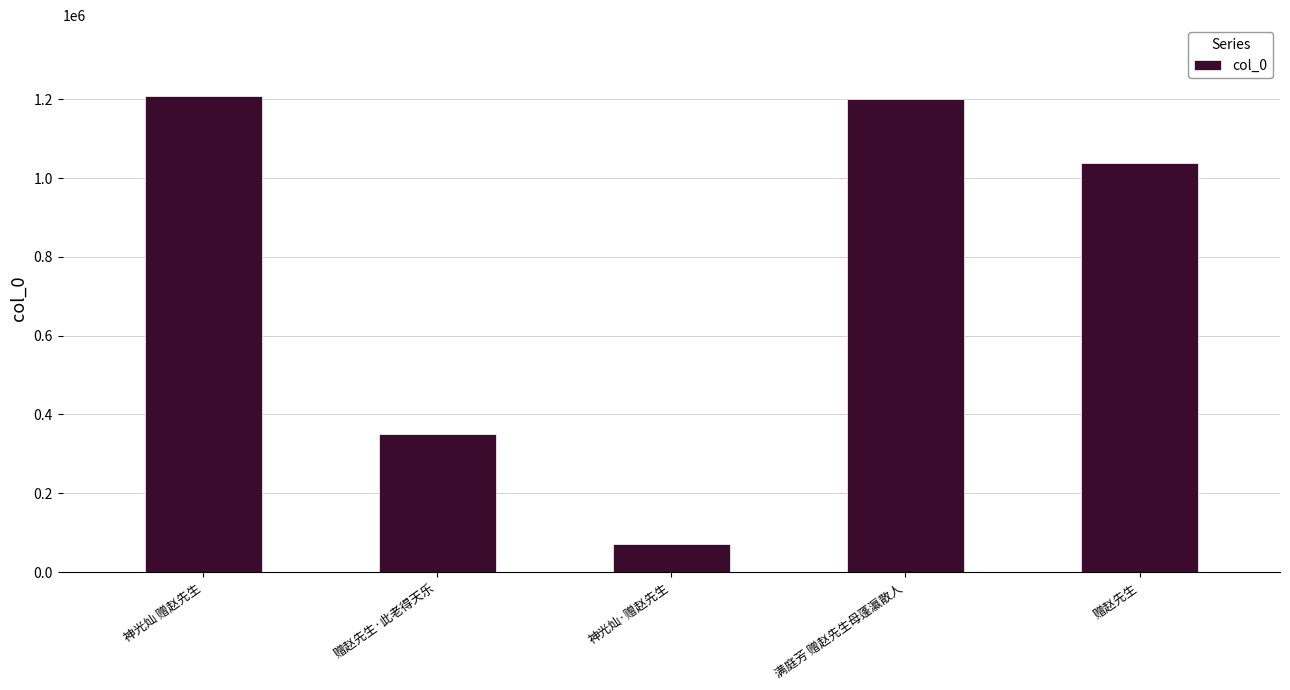

What is the ratio of the value at 满庭芳 赠赵先生母蓬瀛散人 to the value at 赠赵先生·此老得天乐?

3.4